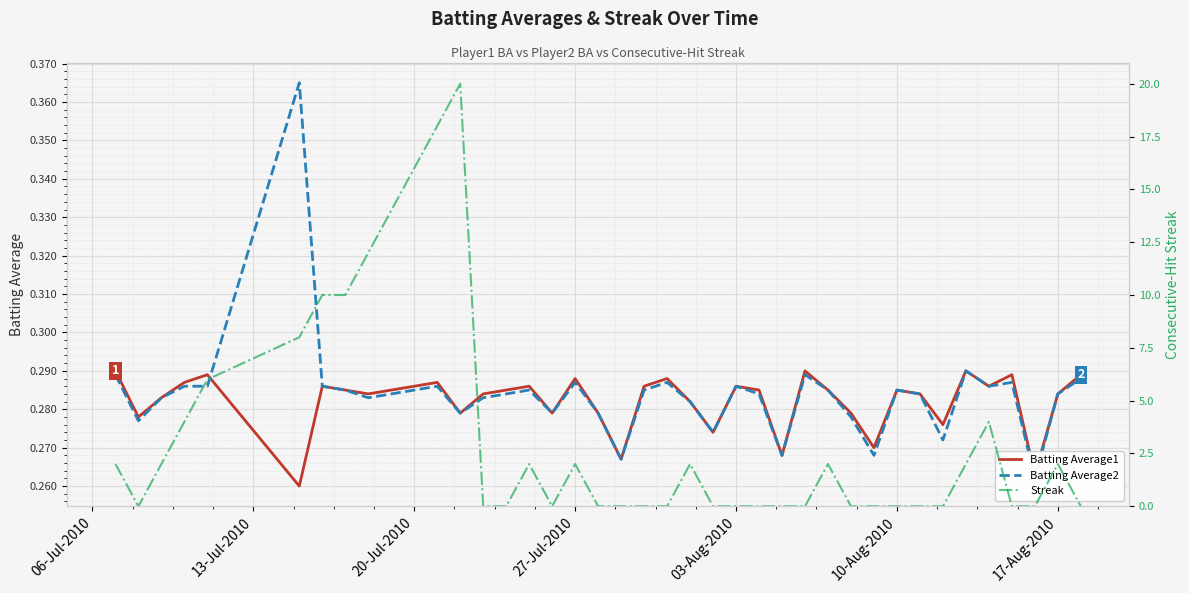

Which series has the largest range (max minus min)?

Streak